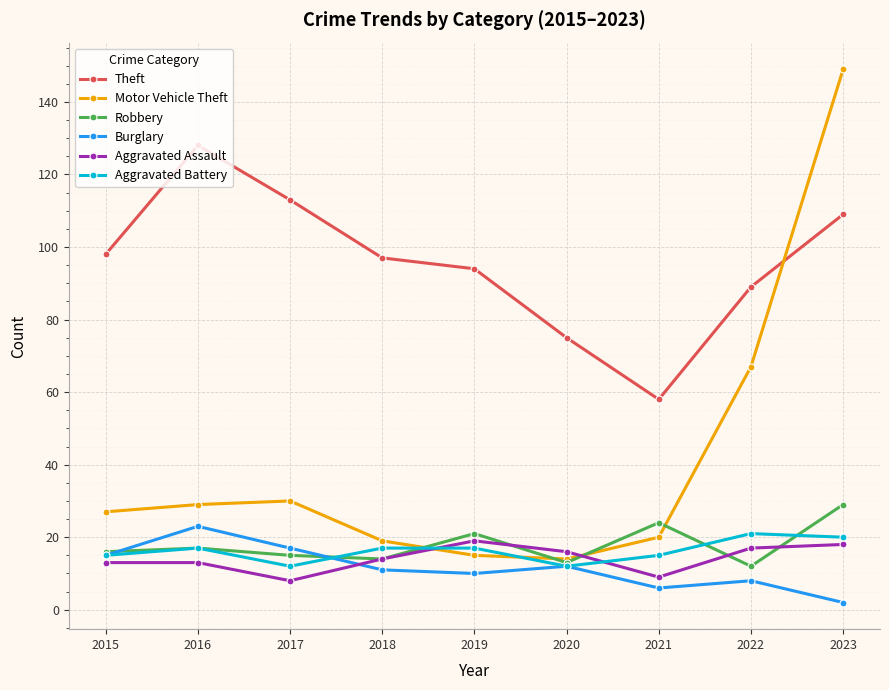

Reading left to right, list all the values displayed in this chart.

Theft: 98	128	113	97	94	75	58	89	109
Motor Vehicle Theft: 27	29	30	19	15	14	20	67	149
Robbery: 16	17	15	14	21	13	24	12	29
Burglary: 15	23	17	11	10	12	6	8	2
Aggravated Assault: 13	13	8	14	19	16	9	17	18
Aggravated Battery: 15	17	12	17	17	12	15	21	20